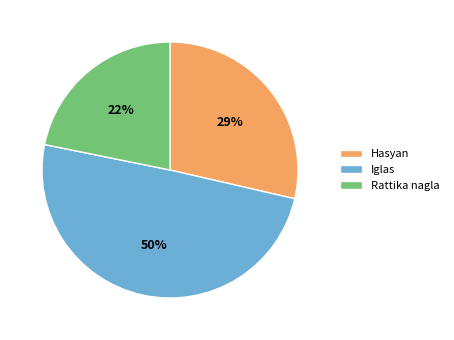

Between Iglas and Rattika nagla, which is larger?

Iglas